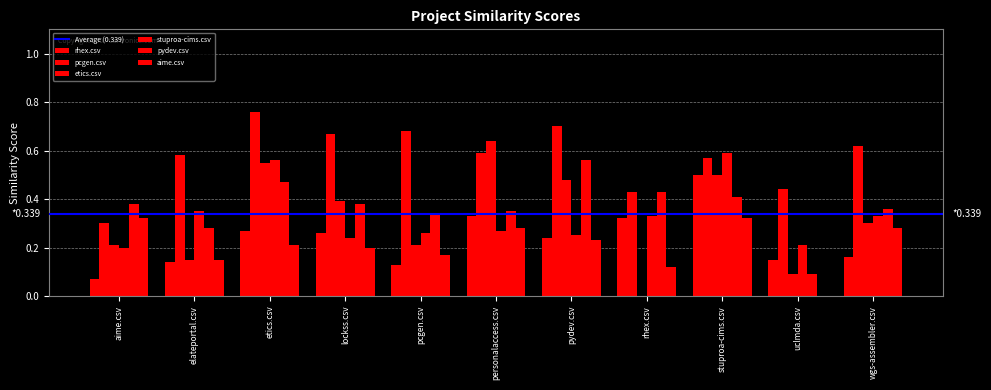

What position from the right is wgs-assembler.csv?

1